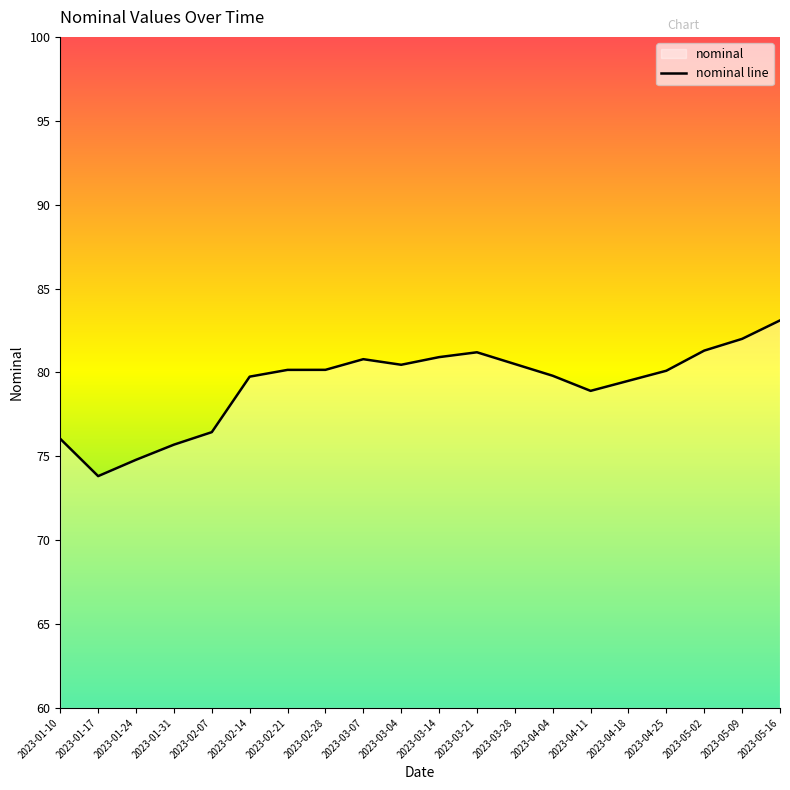

The value at 2023-04-18 is 17.4. True or false?

False